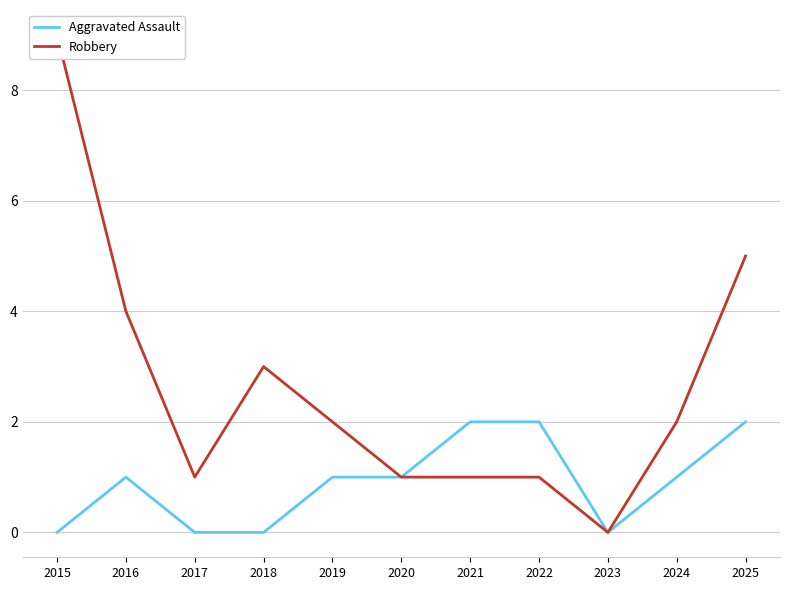

The Aggravated Assault series shows 0 at 2018. True or false?

True